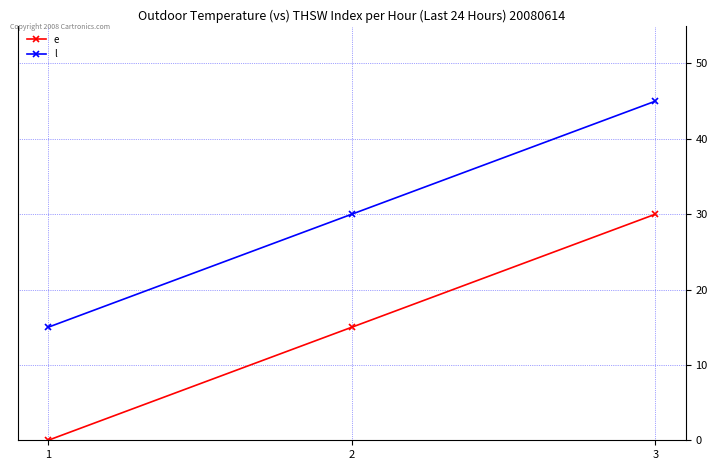

Is it true that l equals 39 at 2?

False